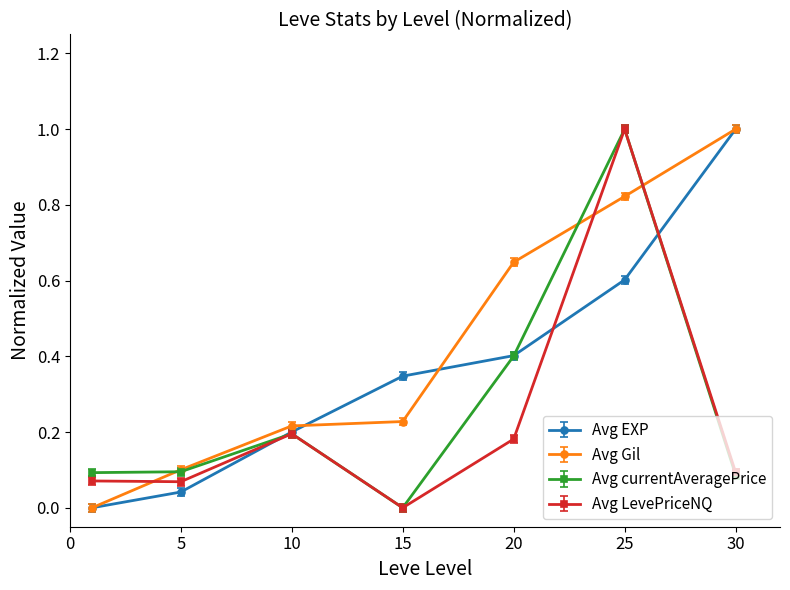

Which series has the largest total across all categories?

Avg Gil